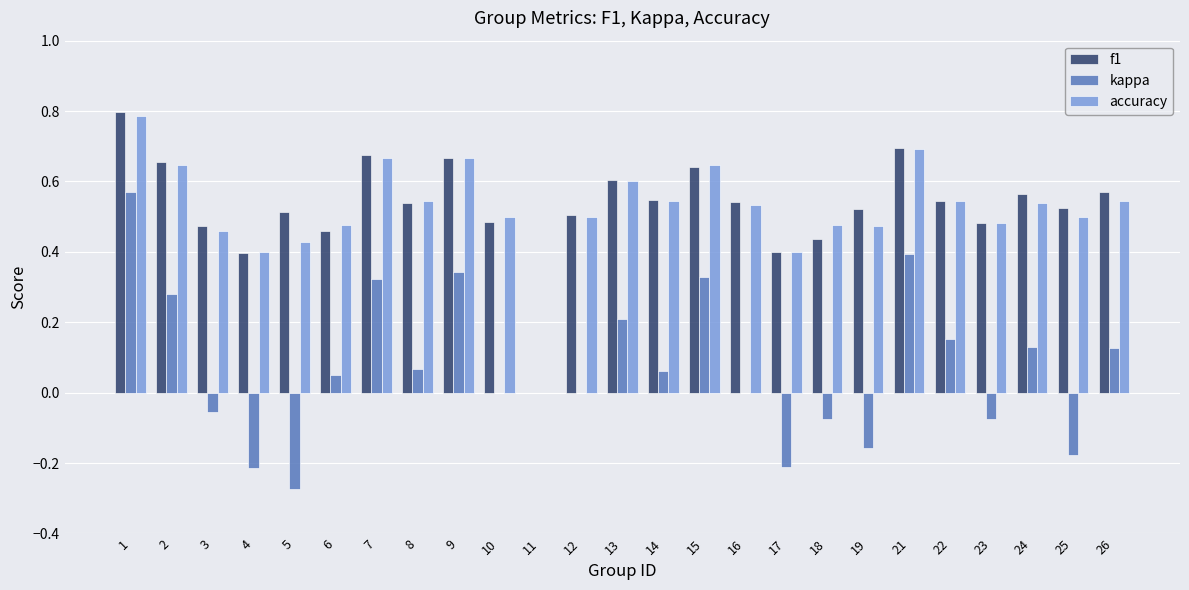

What is the sum of the accuracy values at 4 and 7?

1.1